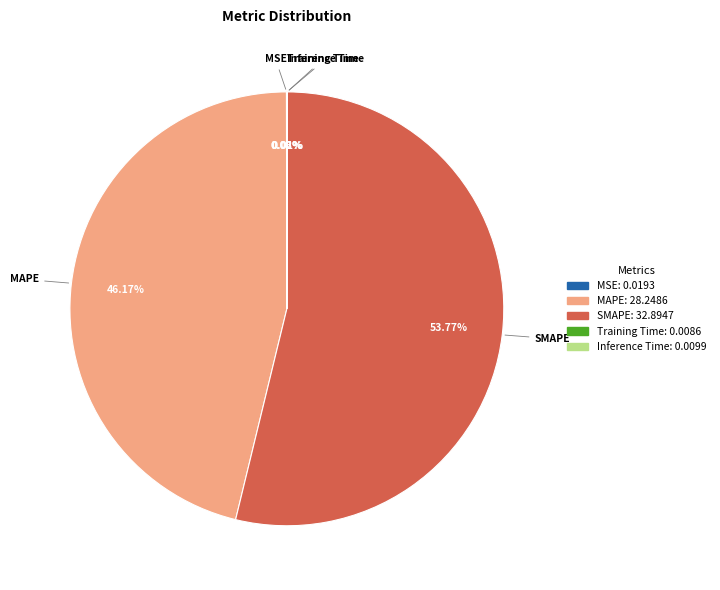

Which category accounts for the majority?

SMAPE